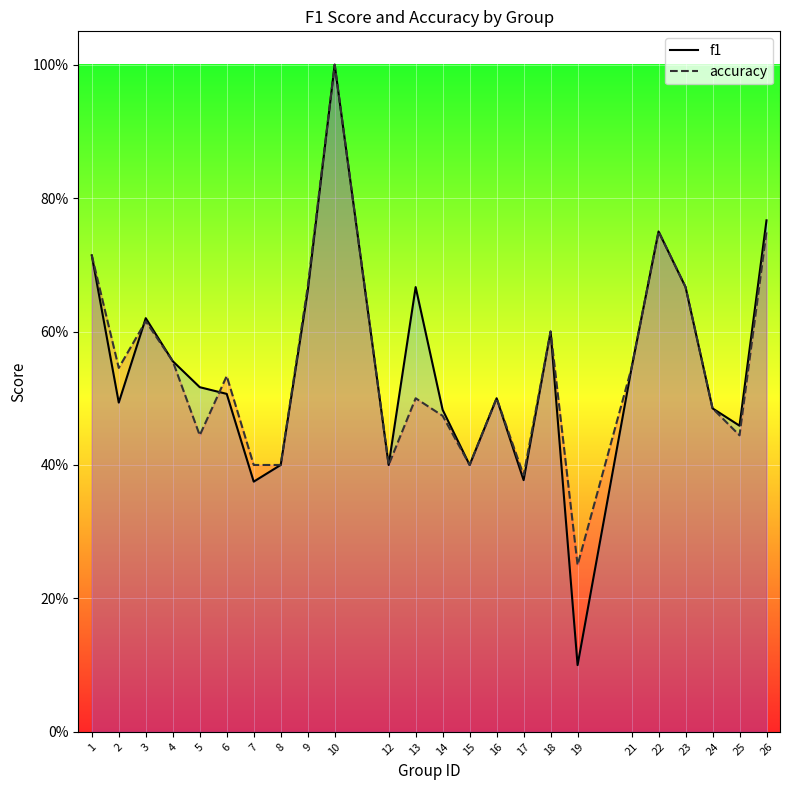

What are all the series names shown in the legend?

f1, accuracy